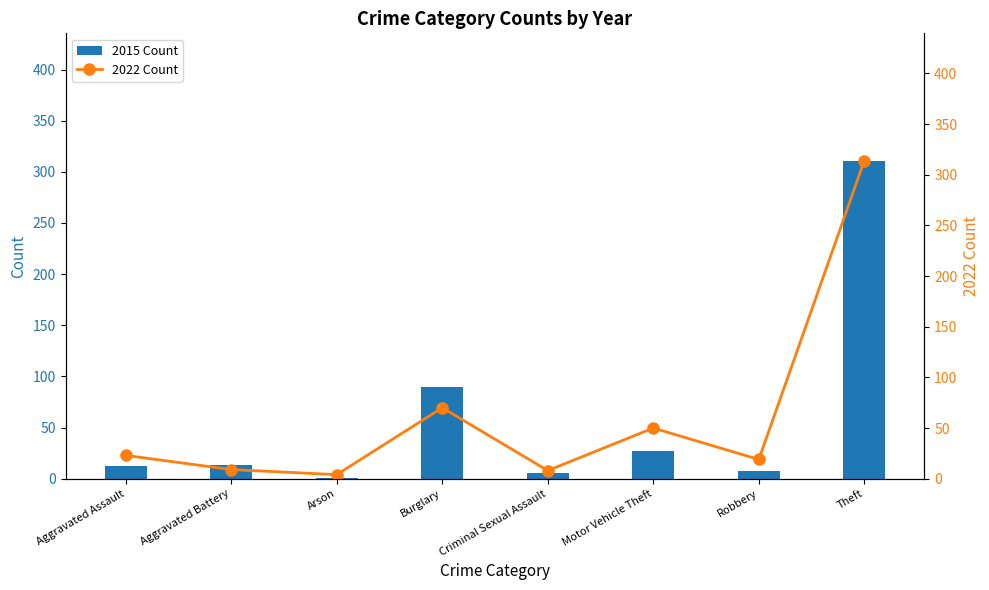

How many values in the 2015 Count series are below 13?

4